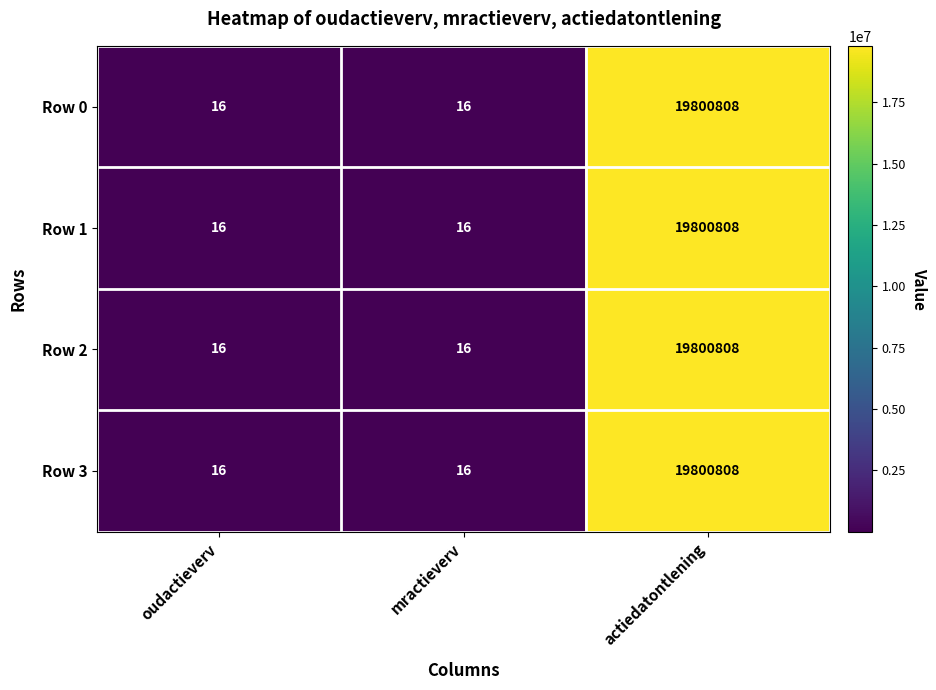

What is the highest value of the Row 2 series?

19800808